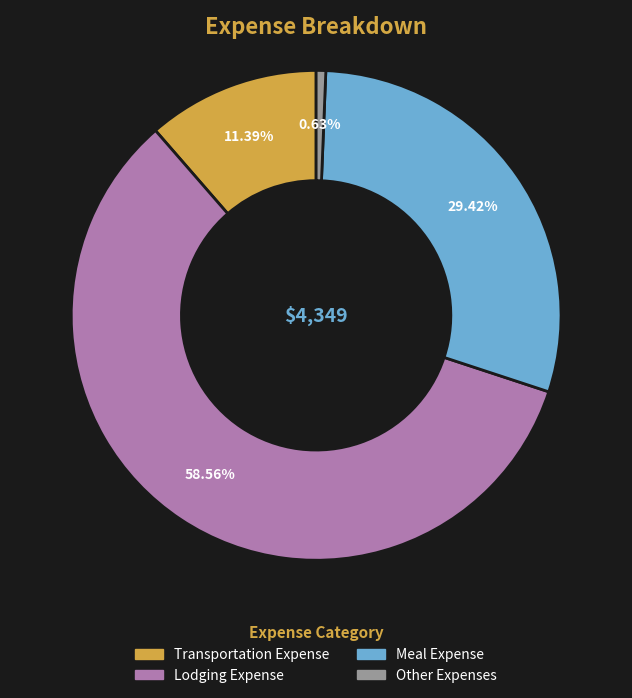

To the nearest percent, what is the average slice percentage?

25%